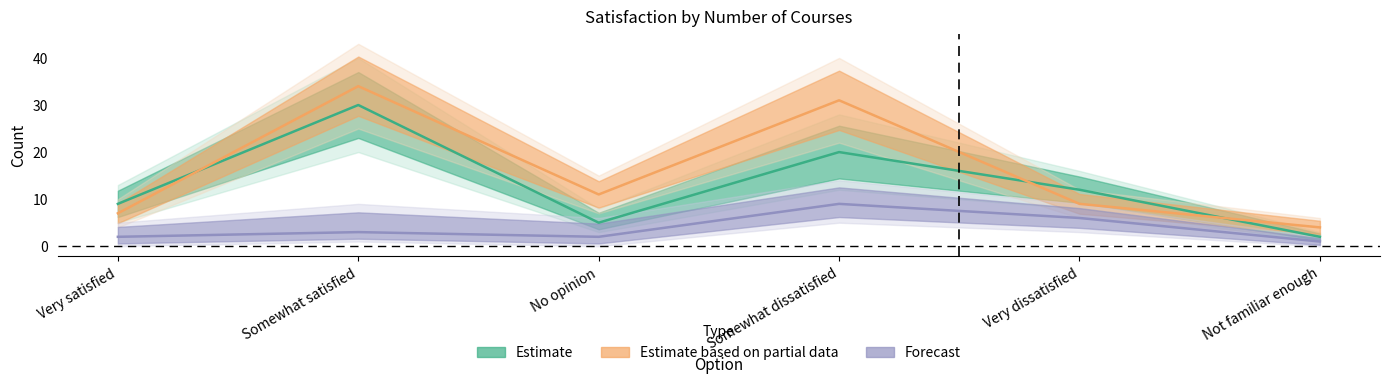

Which series has the widest spread of values?

Estimate based on partial data